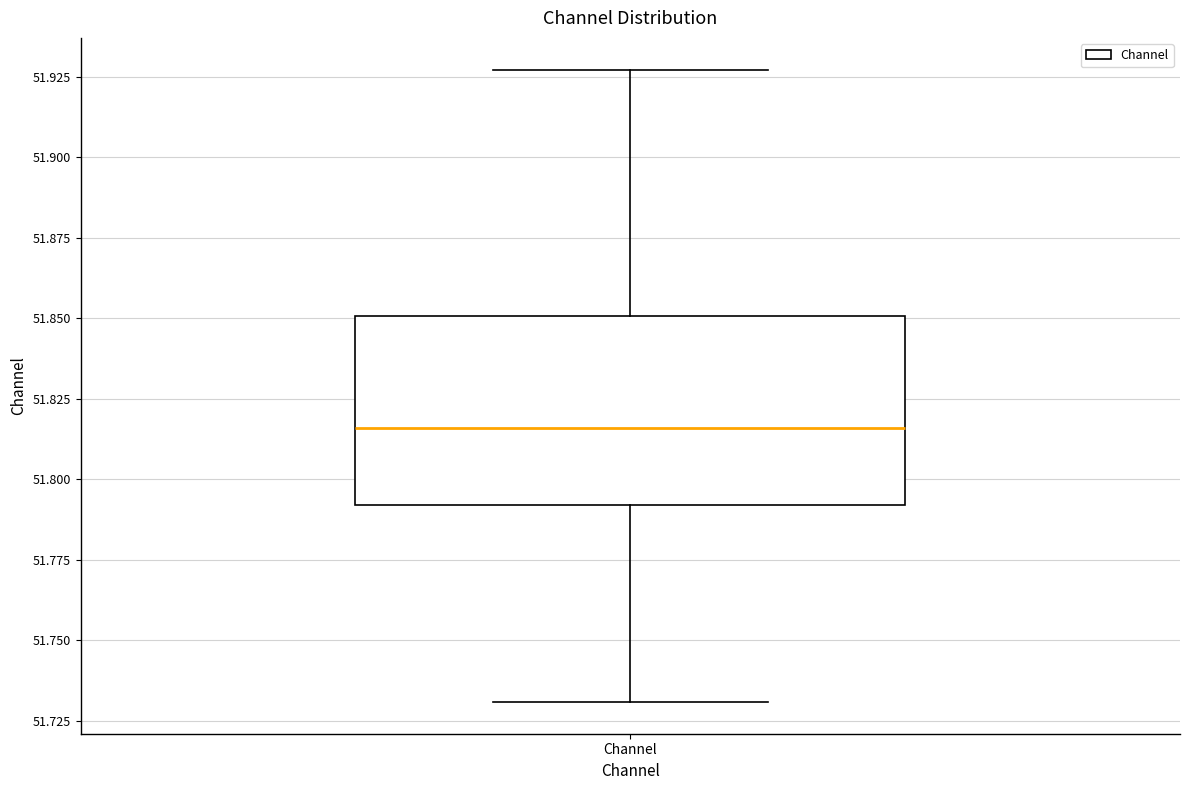

Transcribe this box plot: give where the median line is, the range the box spans, and where the two whiskers end, as read against the y-axis. The values are not printed on the chart, so give them approximately, as read against the axis.

median 51.815, box 51.790 to 51.850, whiskers 51.730 to 51.925